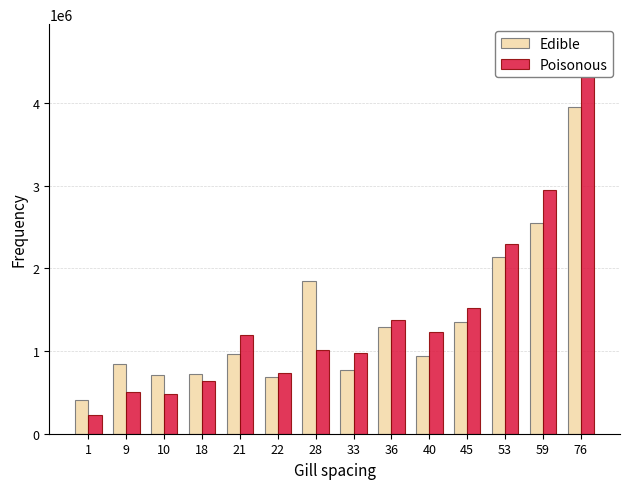

What is the difference between the highest and lowest values at 76?

765720